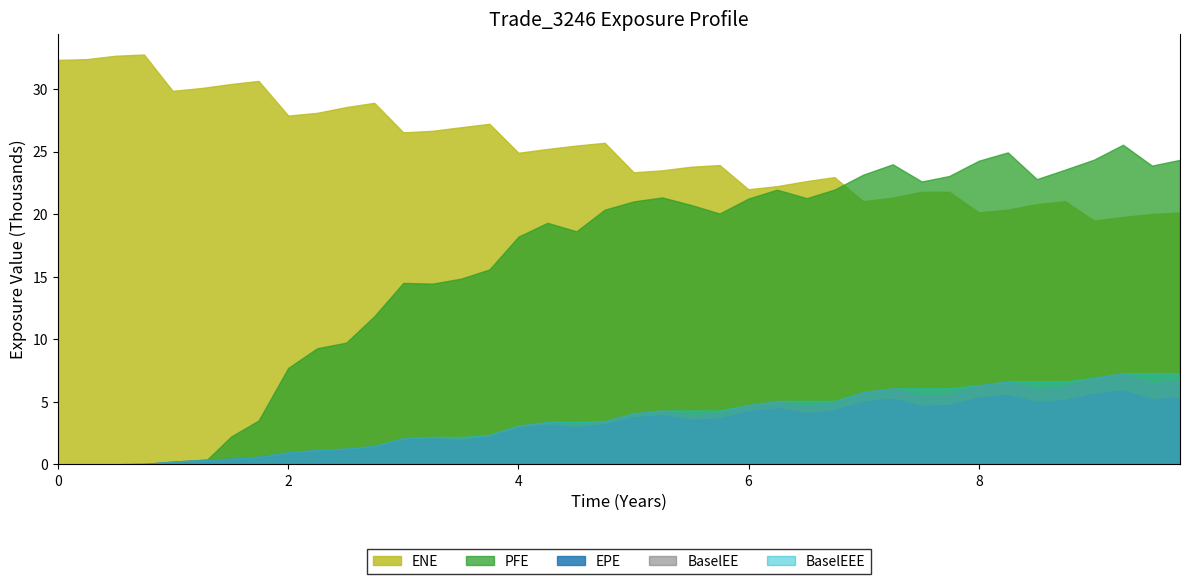

Between 5 and 24, which series saw the biggest shift?

PFE